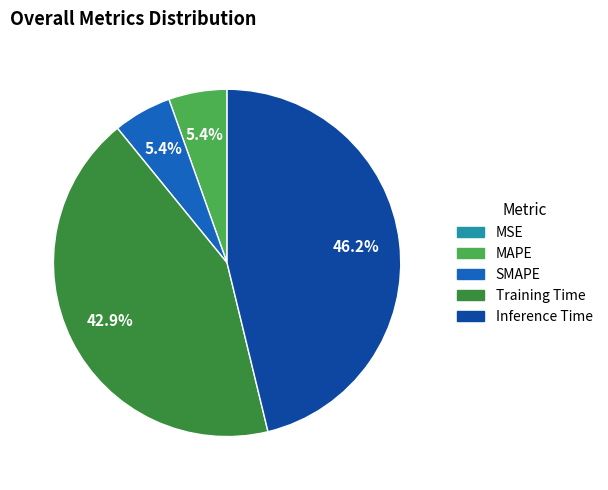

Which category has the biggest portion of the pie?

Inference Time